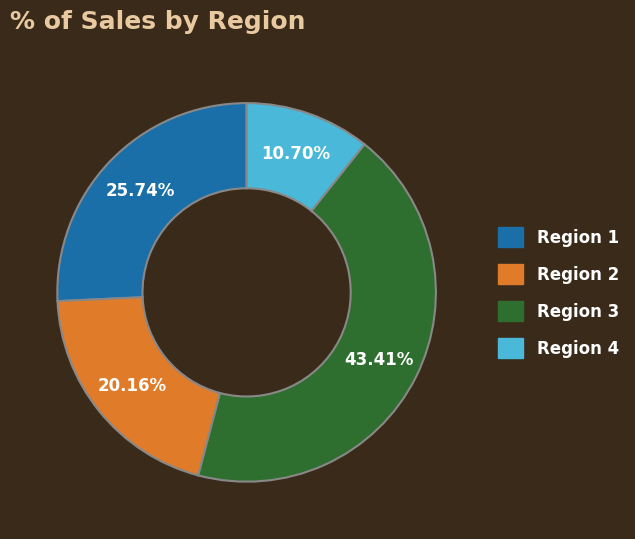

What is the total percentage of Region 1 and Region 4?

36.4%